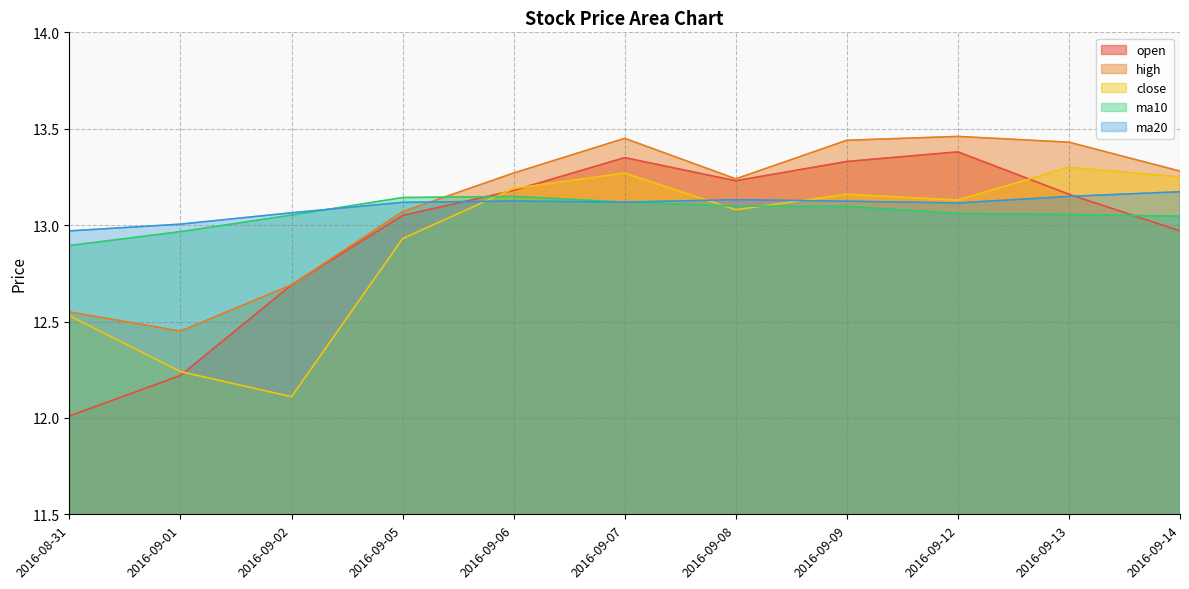

What position from the left is 2016-09-13?

10